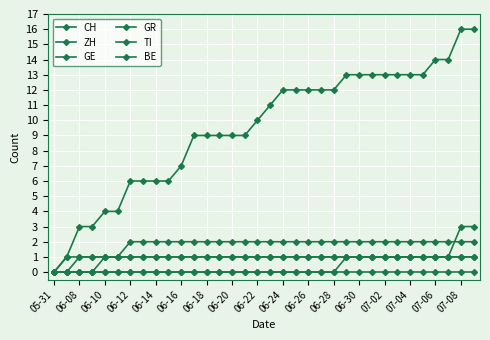

True or false: GE and CH intersect in this chart.

False